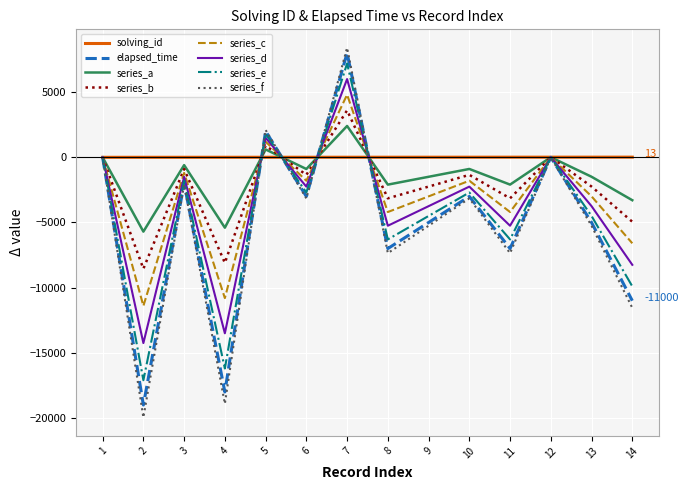

Where is the first local minimum for elapsed_time?

2